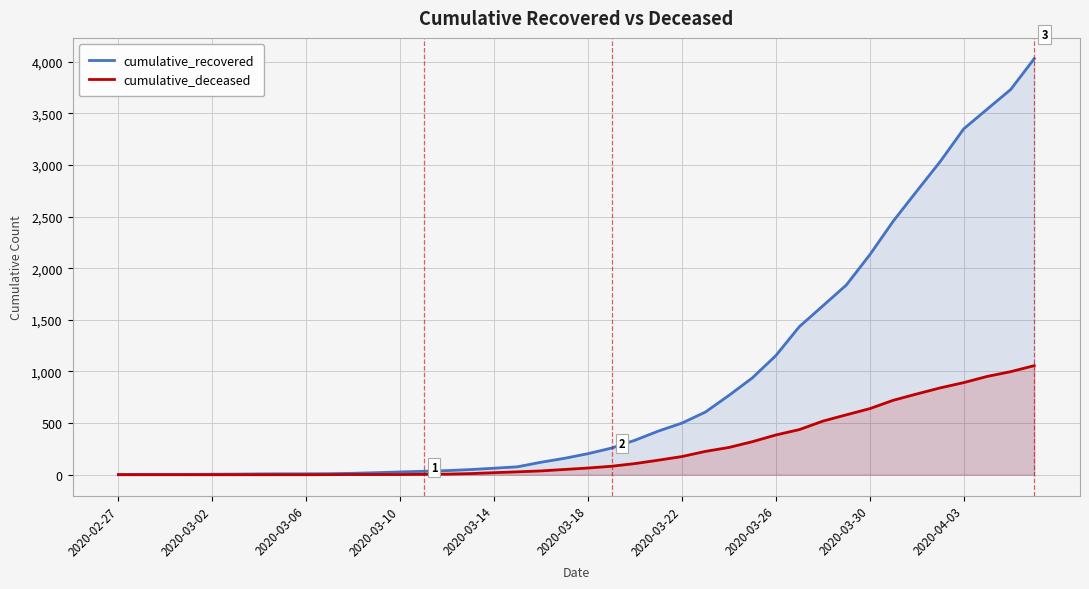

What is the value of the cumulative_recovered point at the 38th from the left?

3540